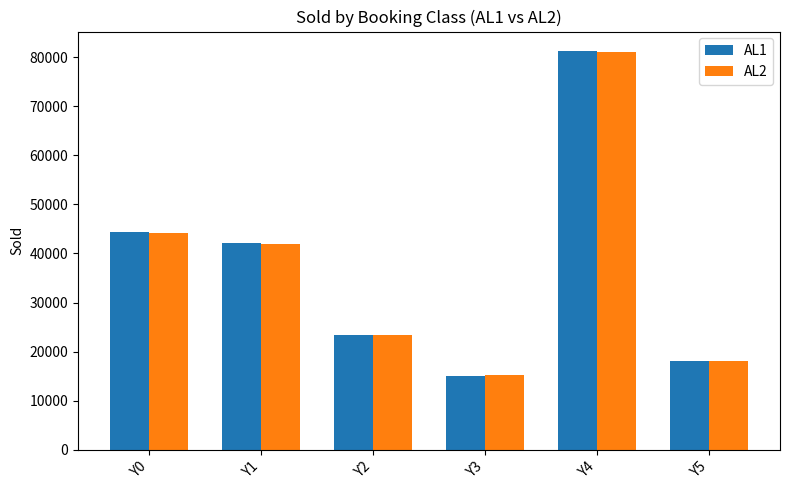

How many series are shown in this chart?

2